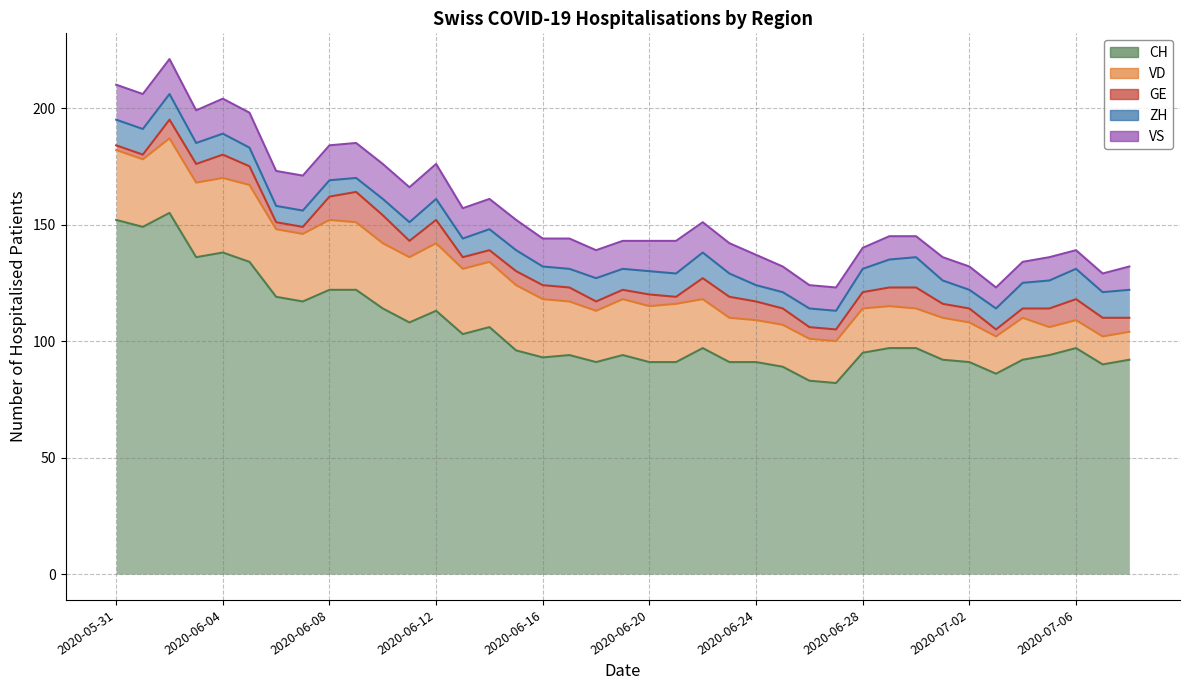

Which label corresponds to the largest value in the chart?

2020-06-02